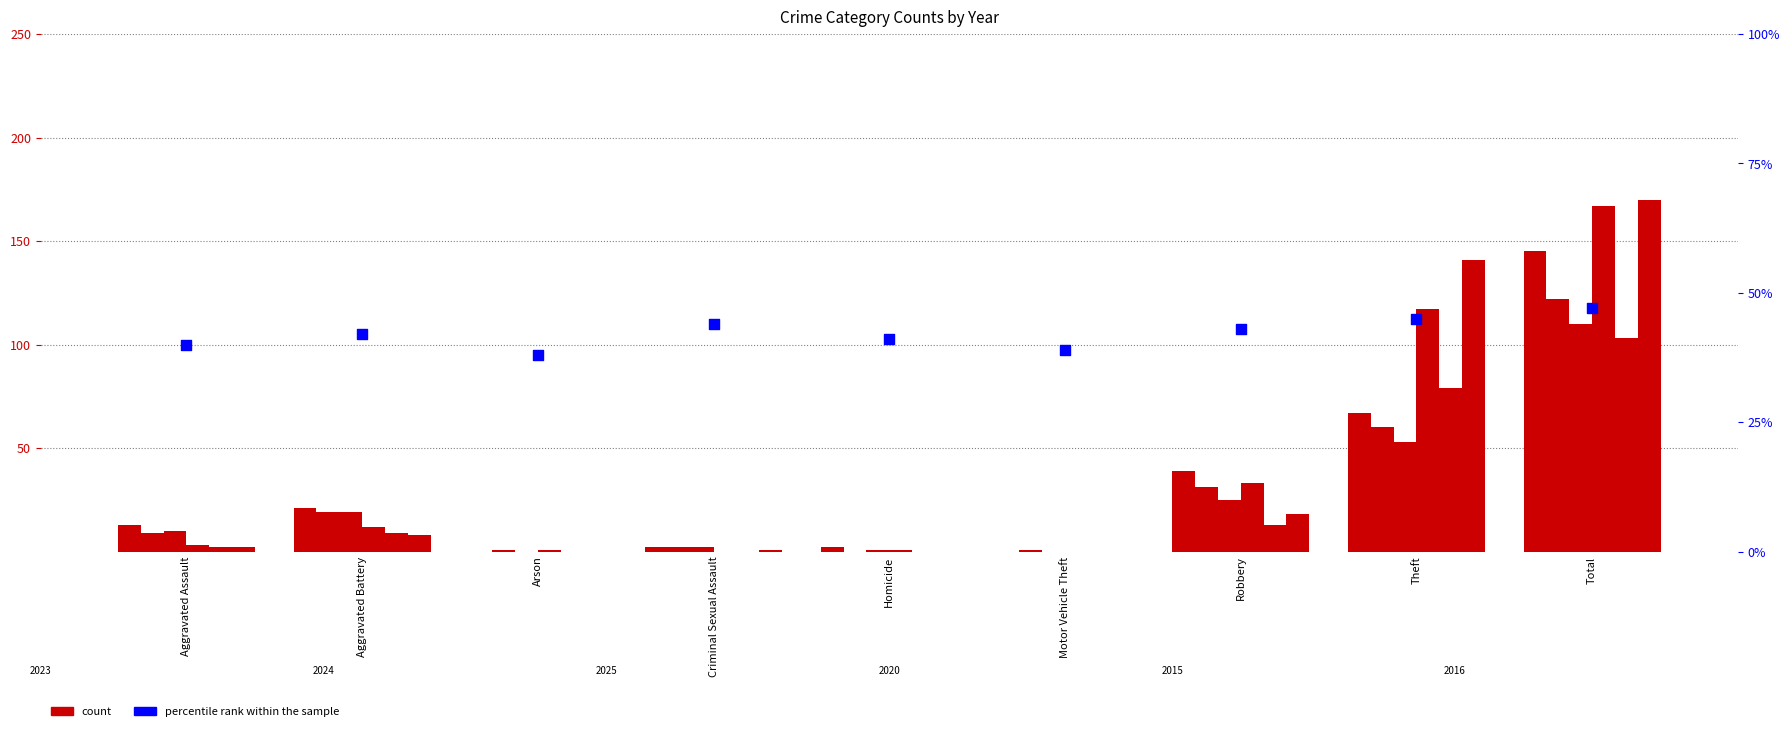

Which has a higher value, Criminal Sexual Assault or Theft?

Theft